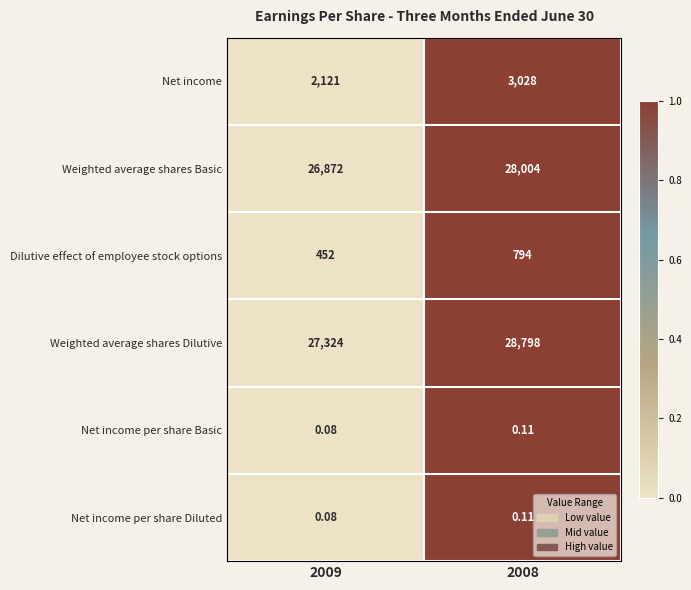

Which series has the largest total across all categories?

Weighted average shares Dilutive